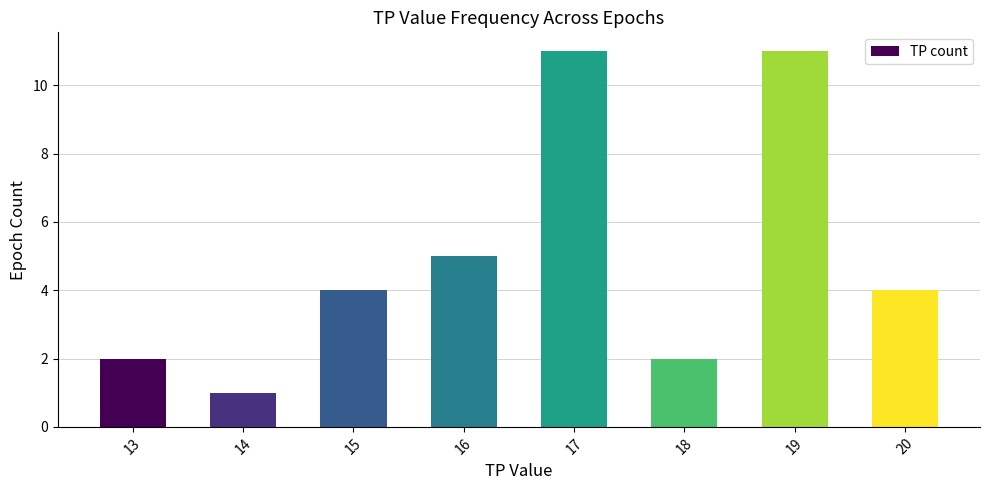

Is it true that the value at 13 is 1?

False